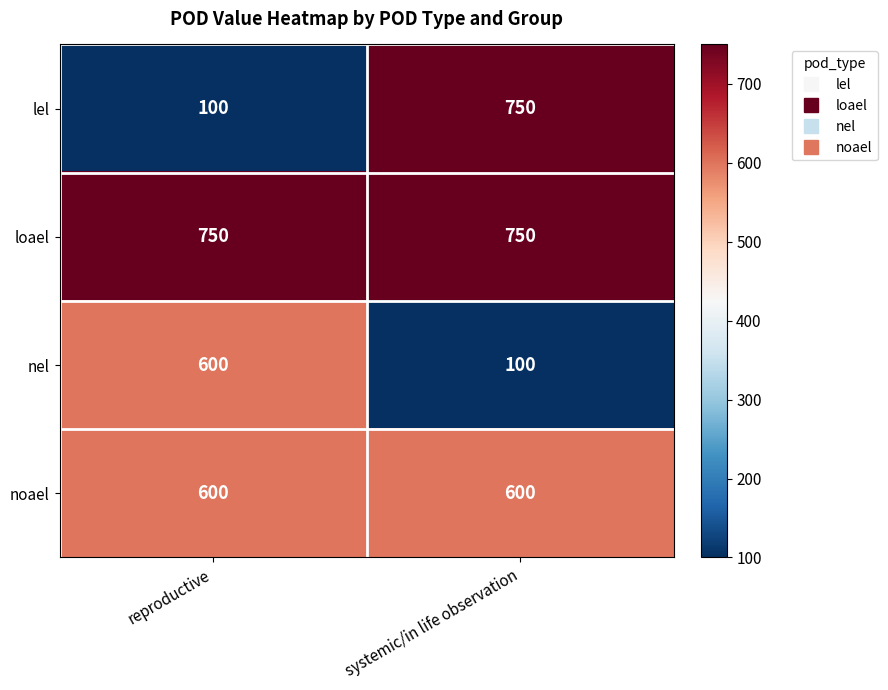

What is the difference between the highest and lowest values at systemic/in life observation?

650